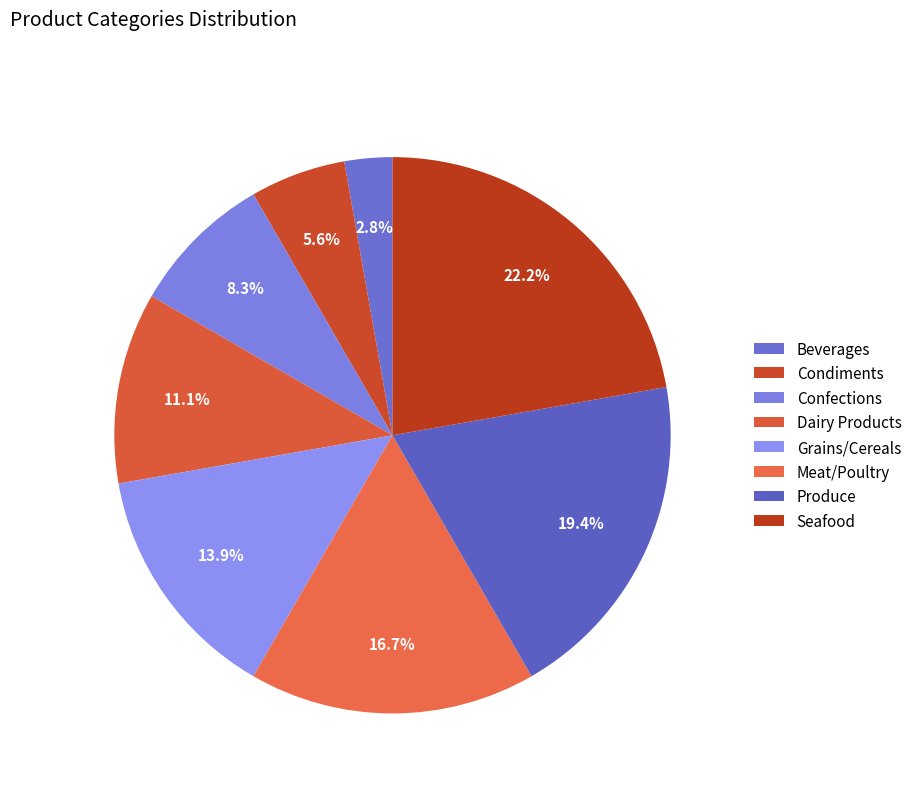

Combined, what portion of the pie is Confections and Meat/Poultry?

25.0%